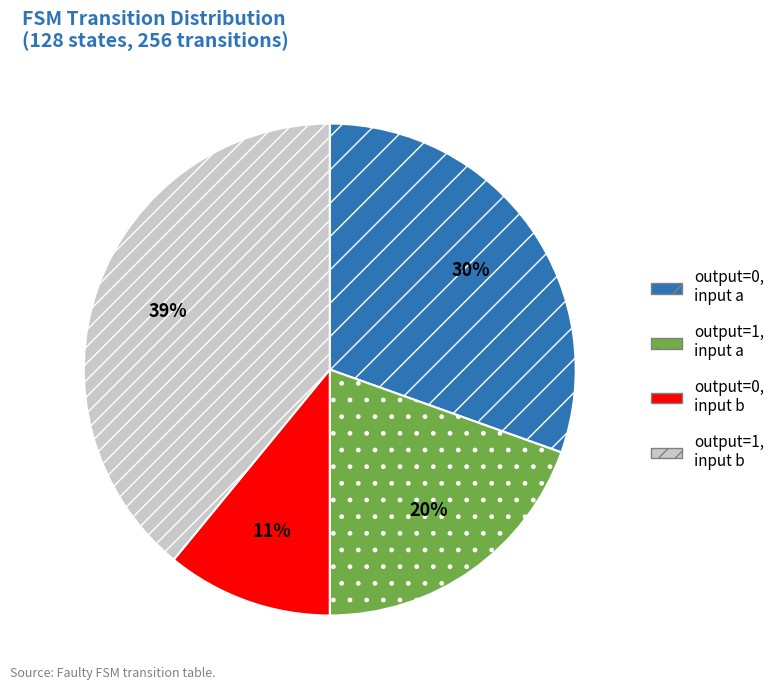

To the nearest percent, what is the difference between the largest and smallest slice percentages?

28%